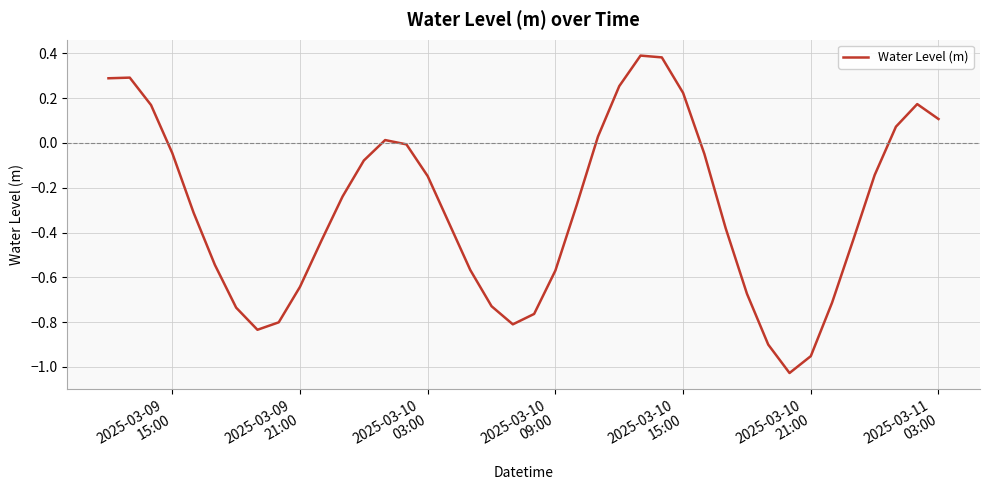

Count the number of data series in this chart.

1